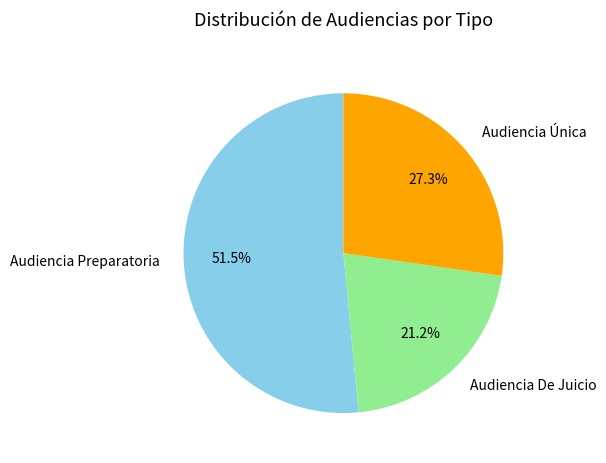

The Audiencia De Juicio slice represents 7% of the pie. True or false?

False